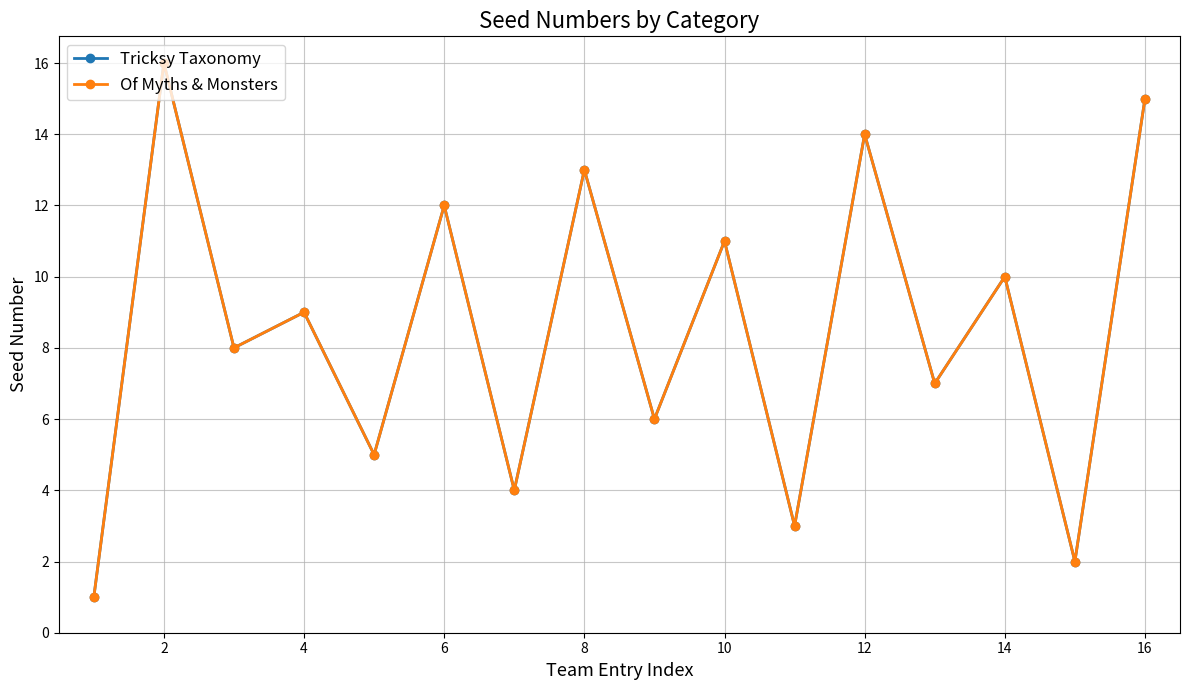

Which series has the largest total across all categories?

Tricksy Taxonomy